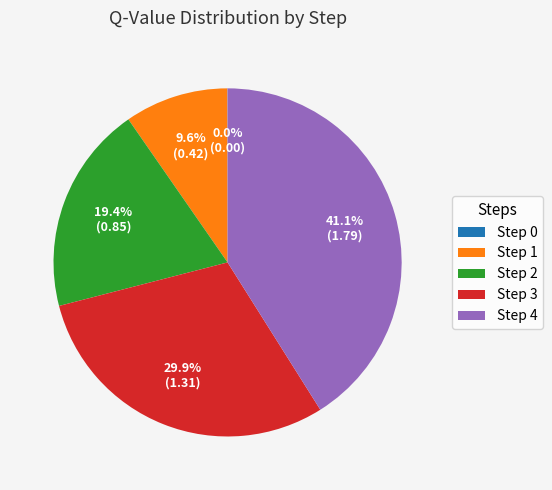

What portion of the pie excludes Step 3?

70.1%